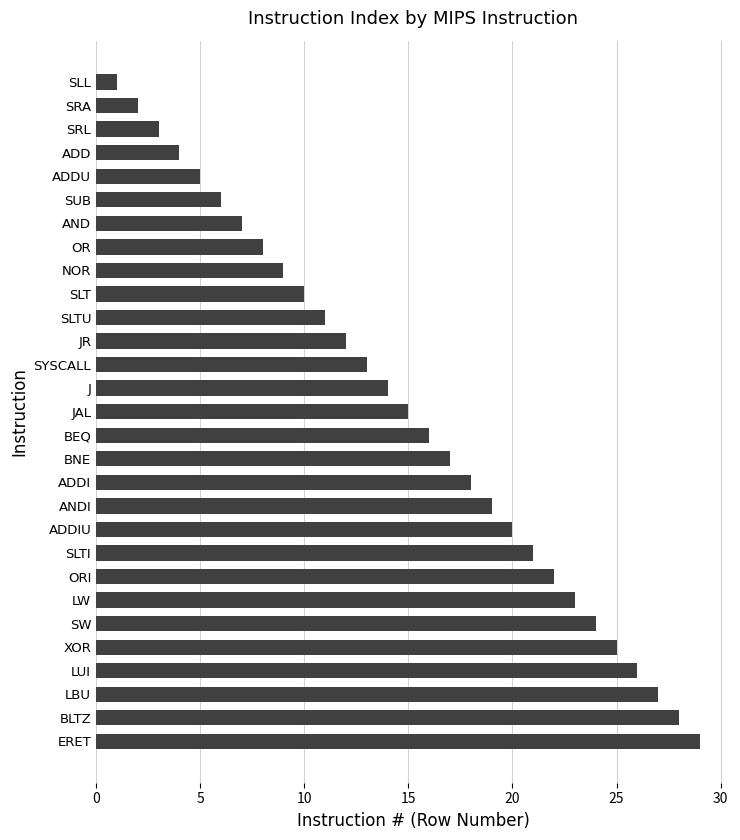

How many series are shown in this chart?

1